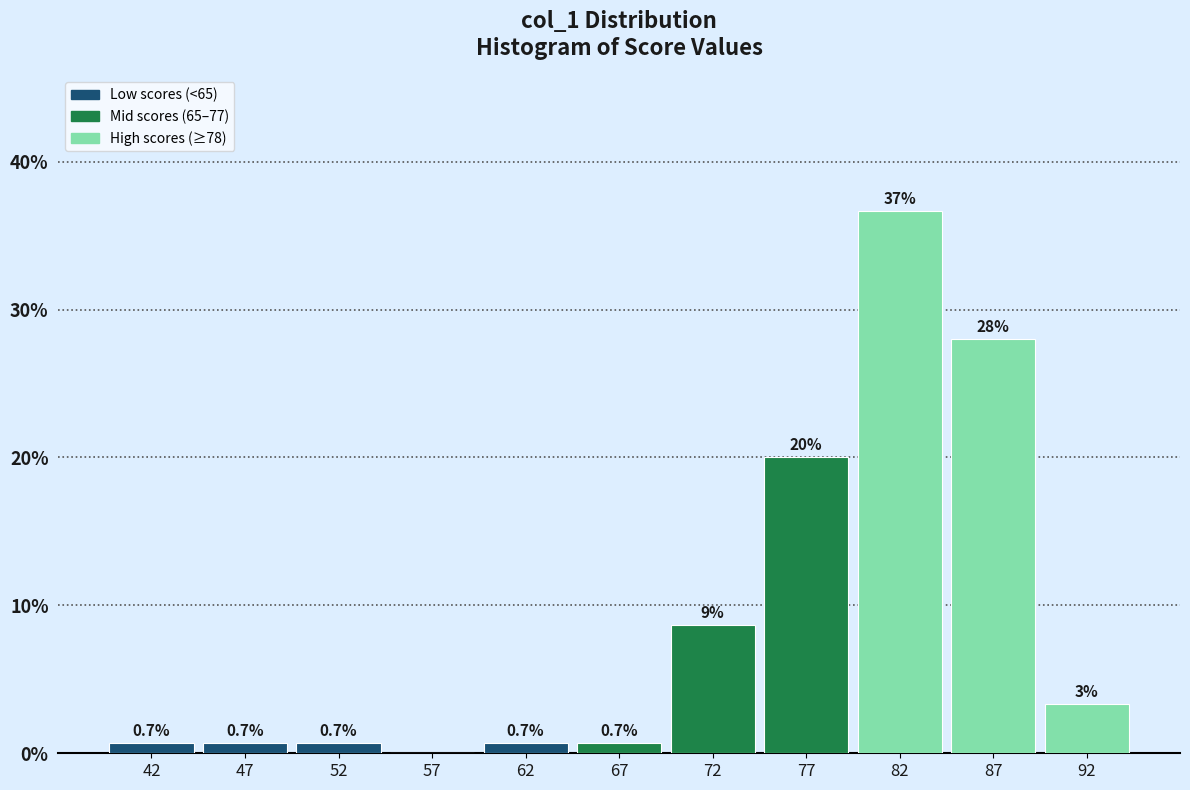

Over which range of the x-axis is the bar tallest?

80 to 85